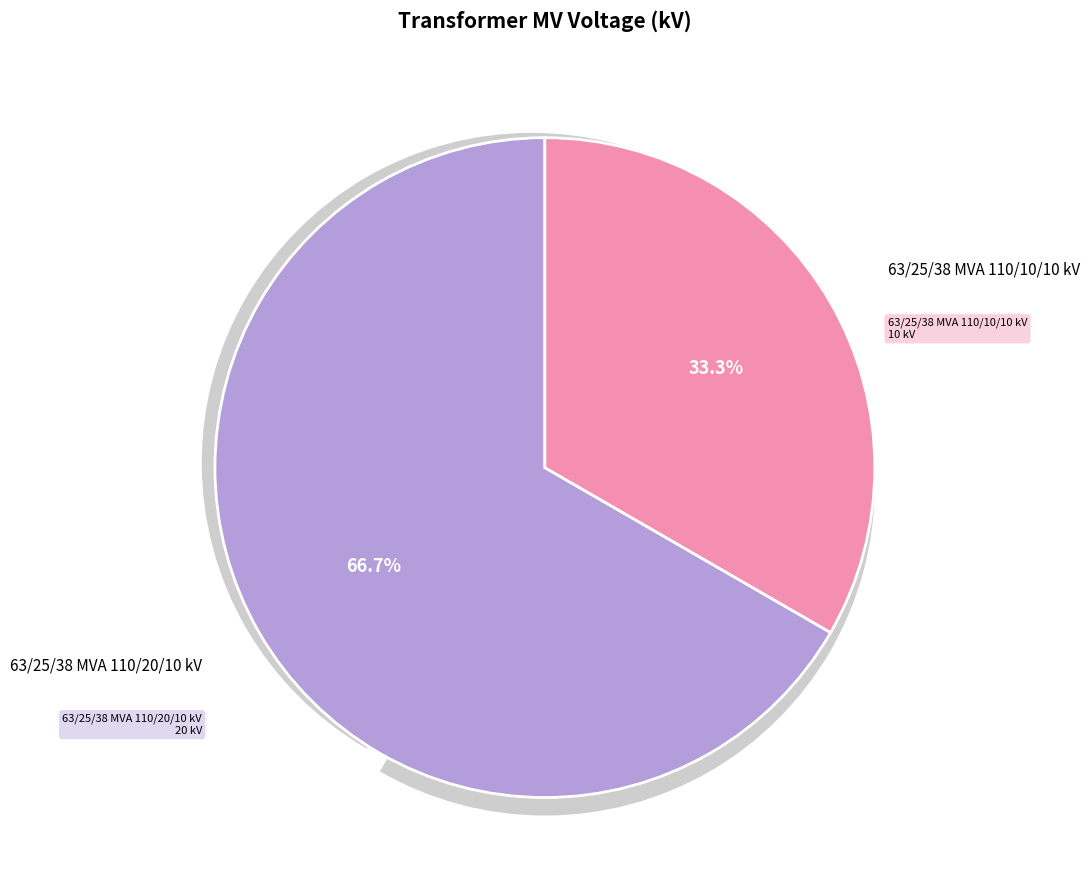

Which category accounts for the majority?

63/25/38 MVA 110/20/10 kV